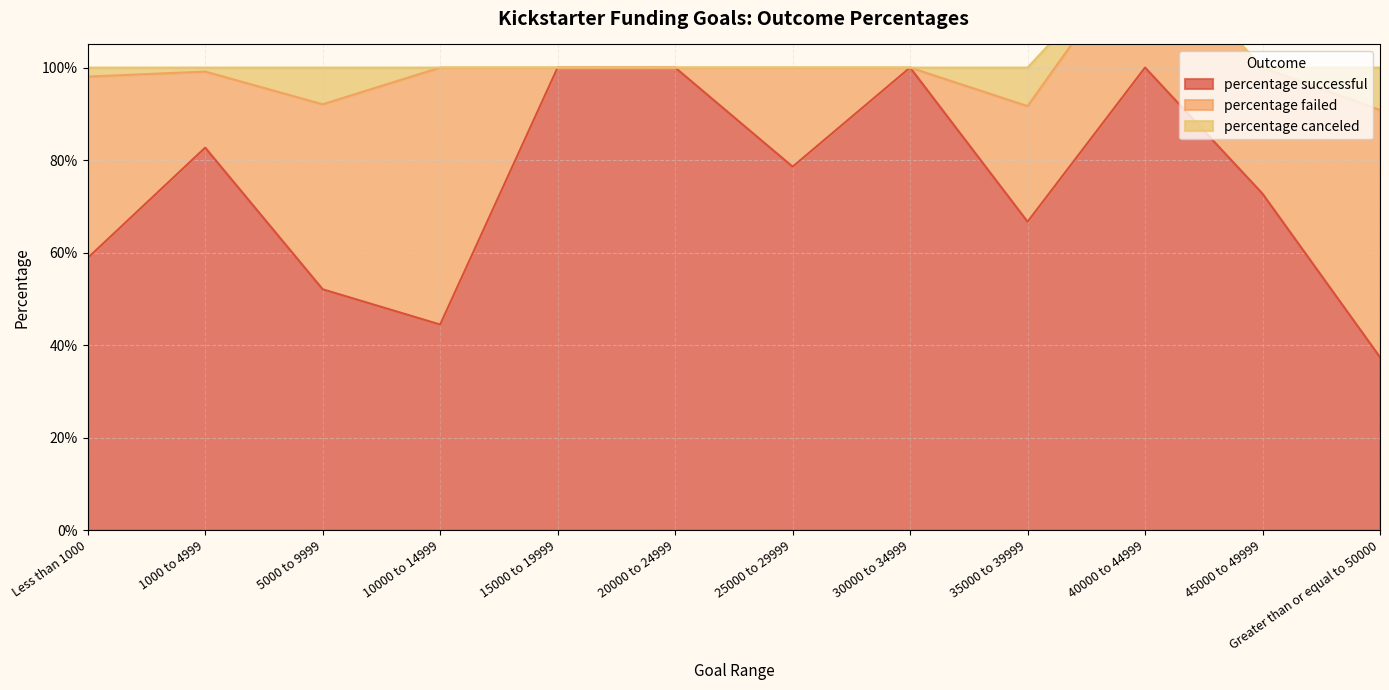

What is the label of the 9th point from the left?

35000 to 39999